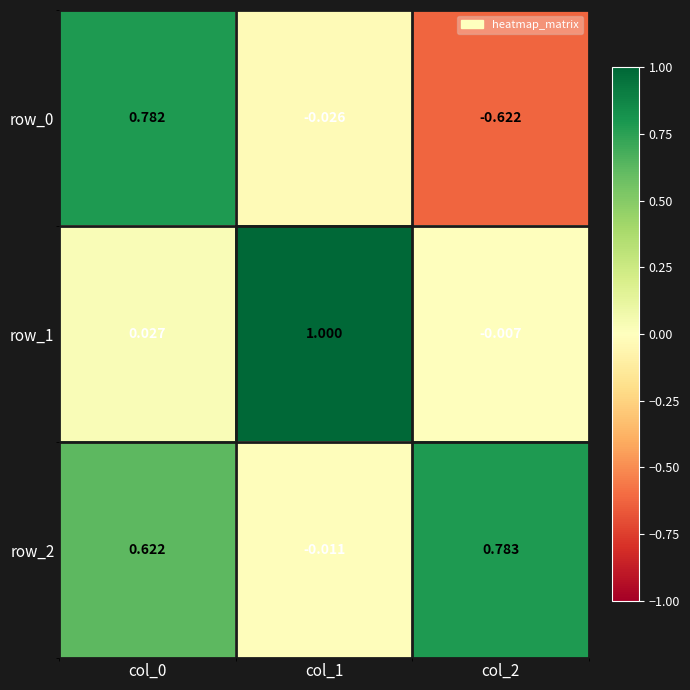

Is the value of row_2 at col_1 greater than the value of row_1 at col_0?

No